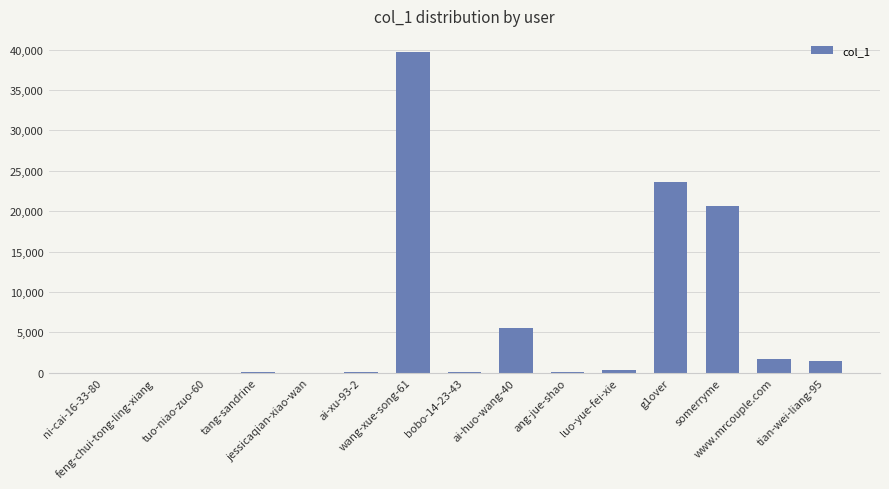

What is the sum of all values?

93552